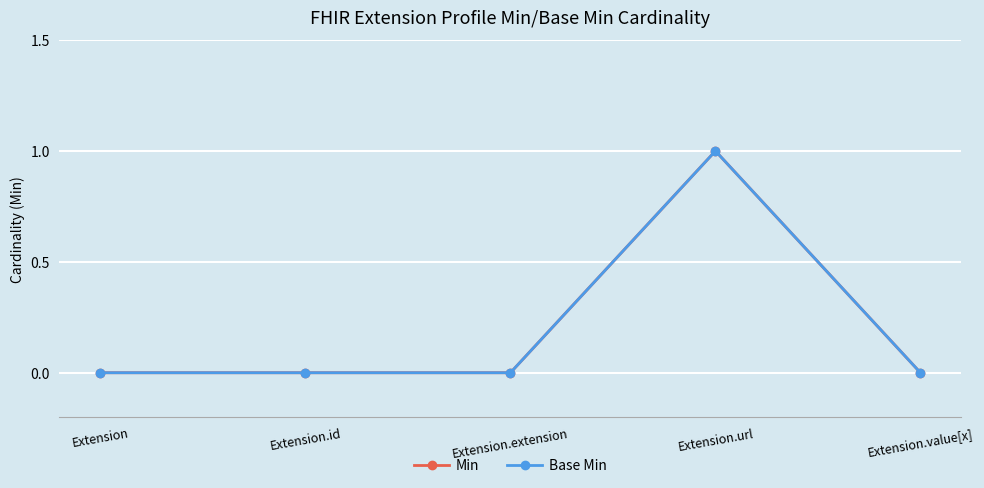

Does the chart have visible grid lines?

Yes